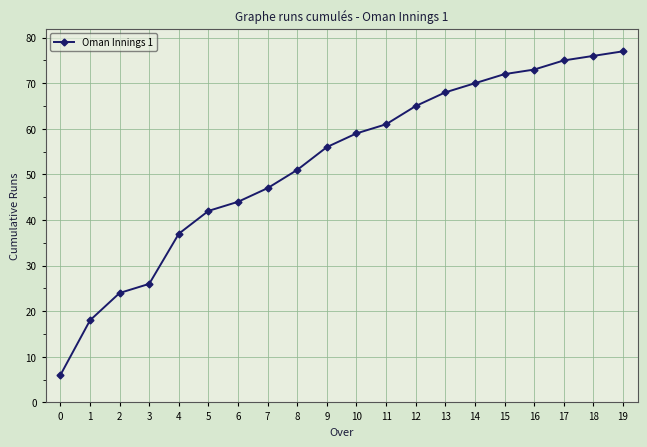

How many values are below 59?

10